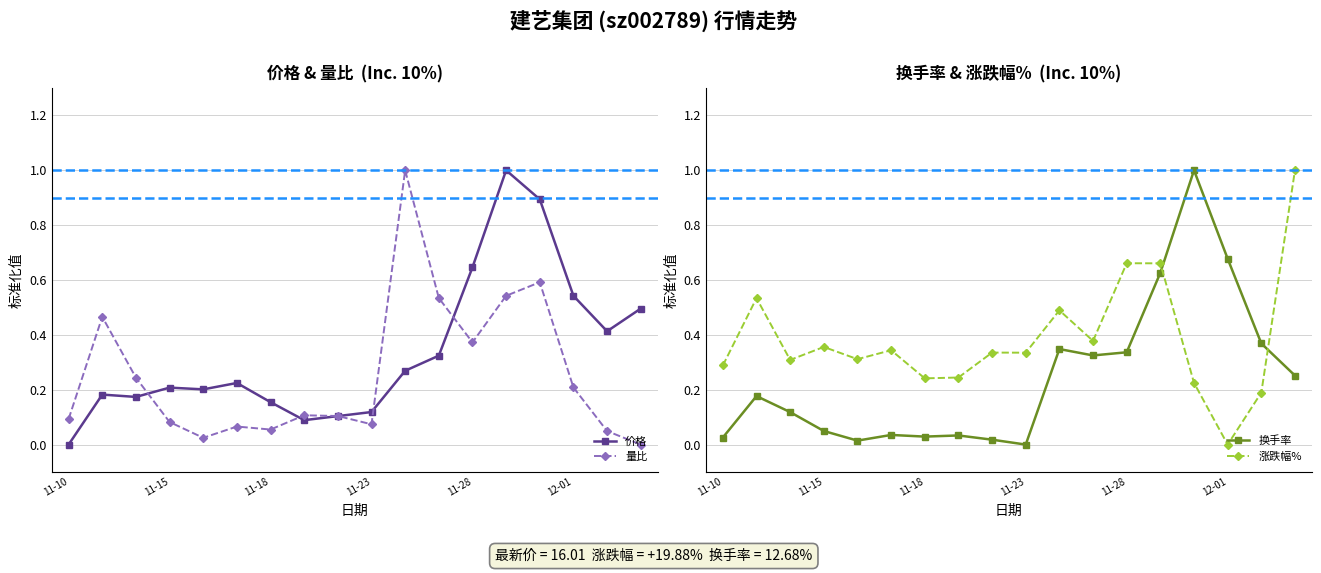

At 11, list the series in order from largest to smallest.

量比, 涨跌幅%, 换手率, 价格